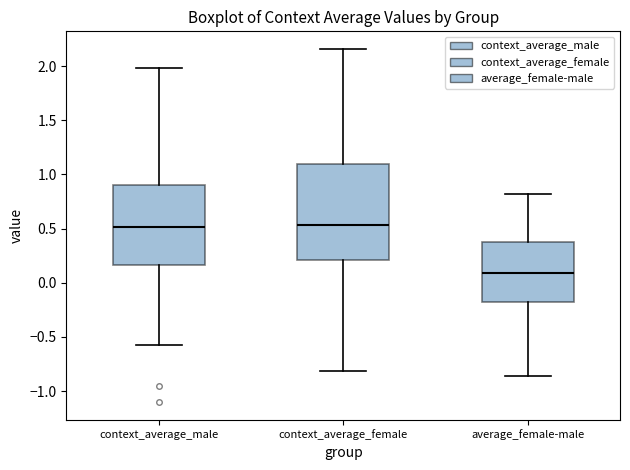

Where is the upper edge of the box for average_female-male on the y-axis? The values are not printed on the chart, so give them approximately, as read against the axis.

0.35